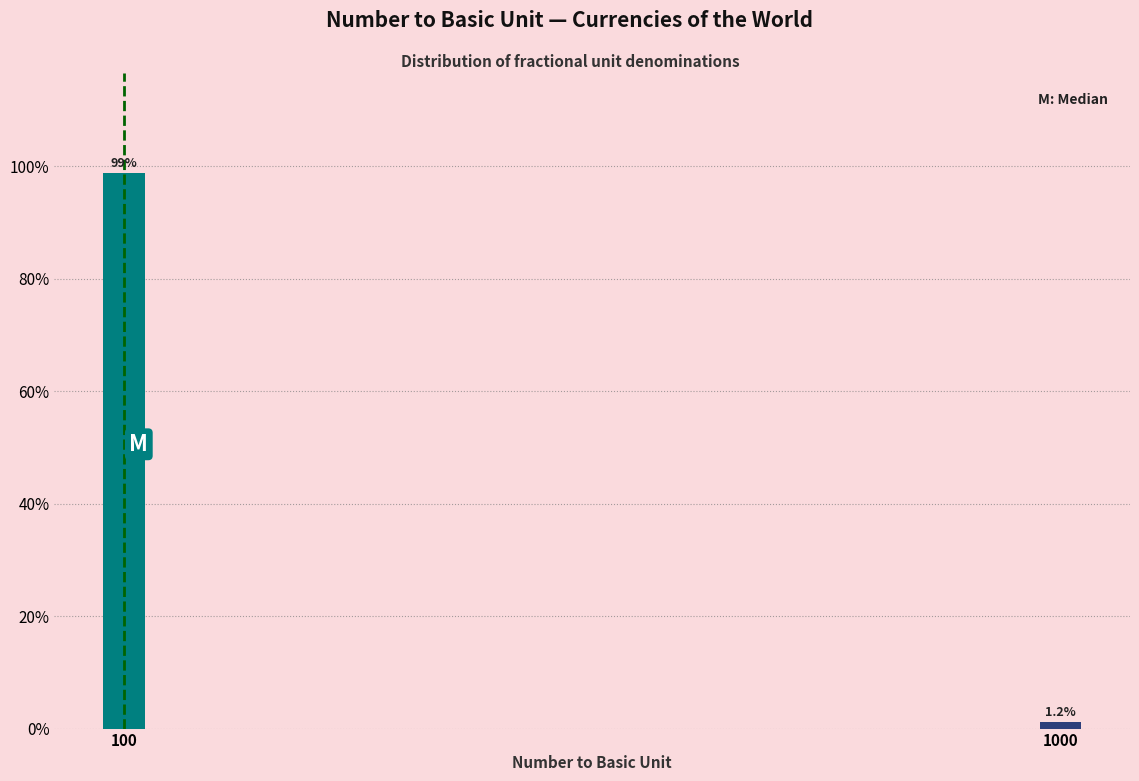

Reading right to left, transcribe all the data shown in this chart.

1000=1.2	100=98.8